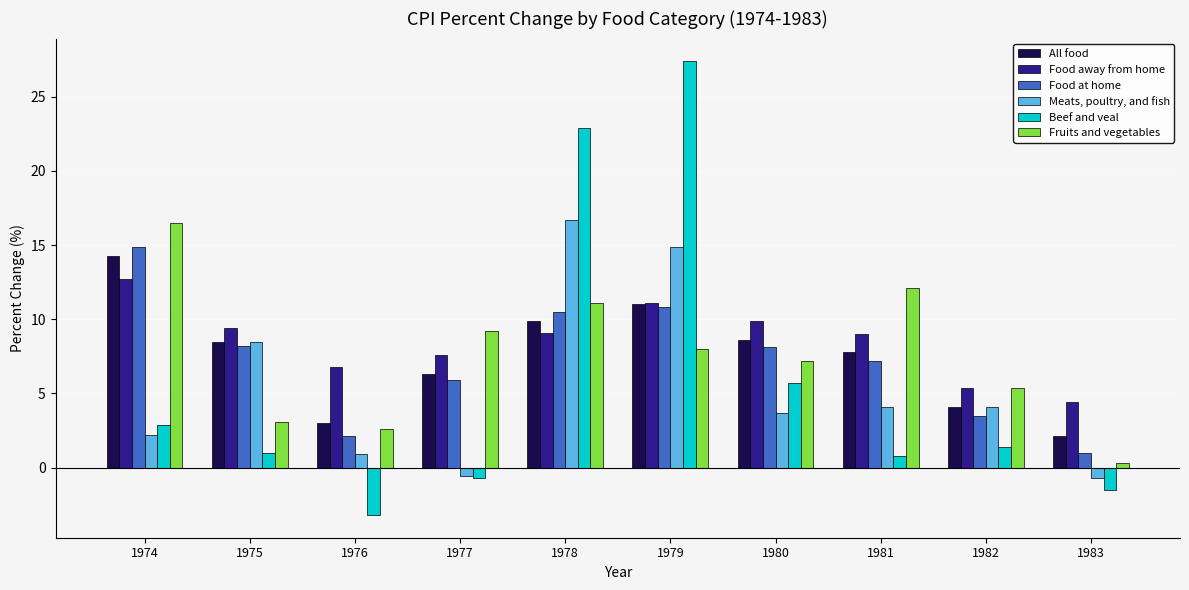

What is the maximum value for Food at home?

14.9